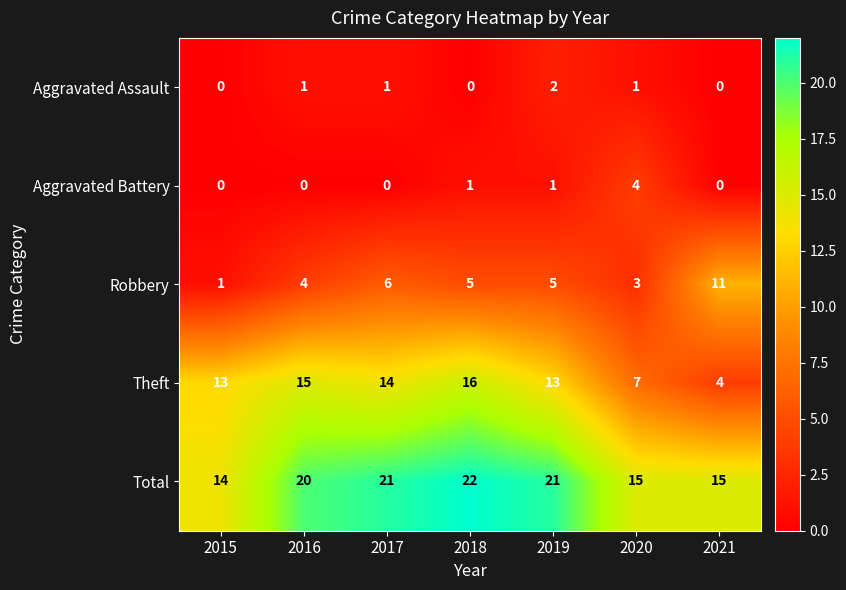

What is the total value across all series at 2015?

28